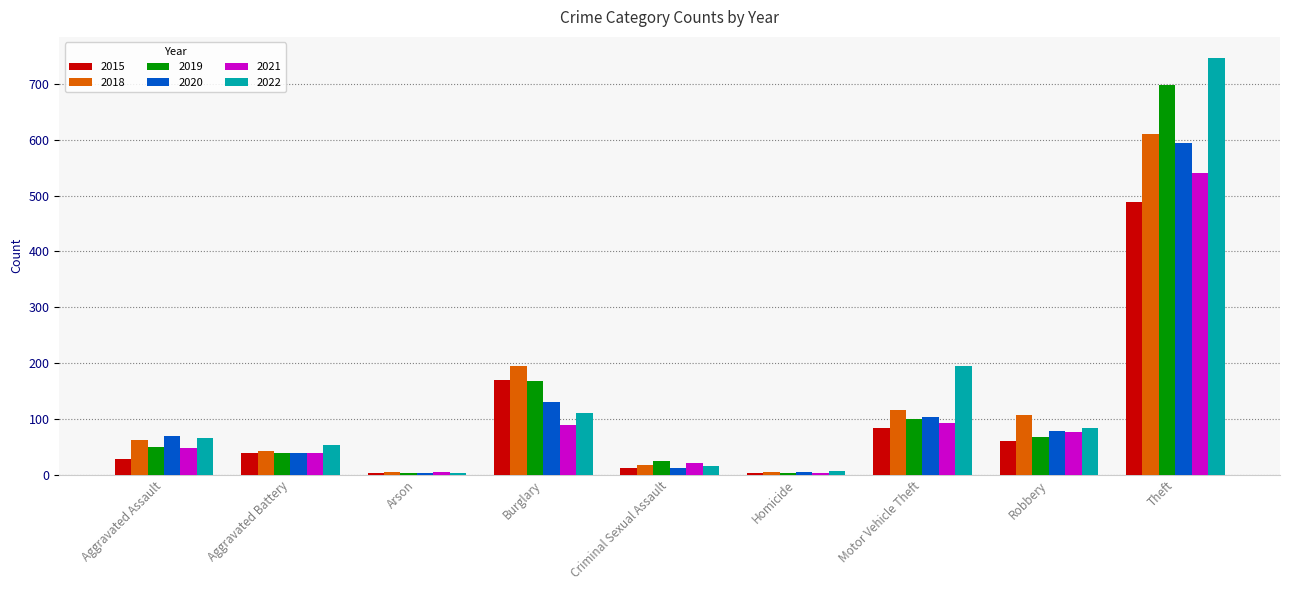

True or false: 2018 has a value of 192 at Motor Vehicle Theft.

False